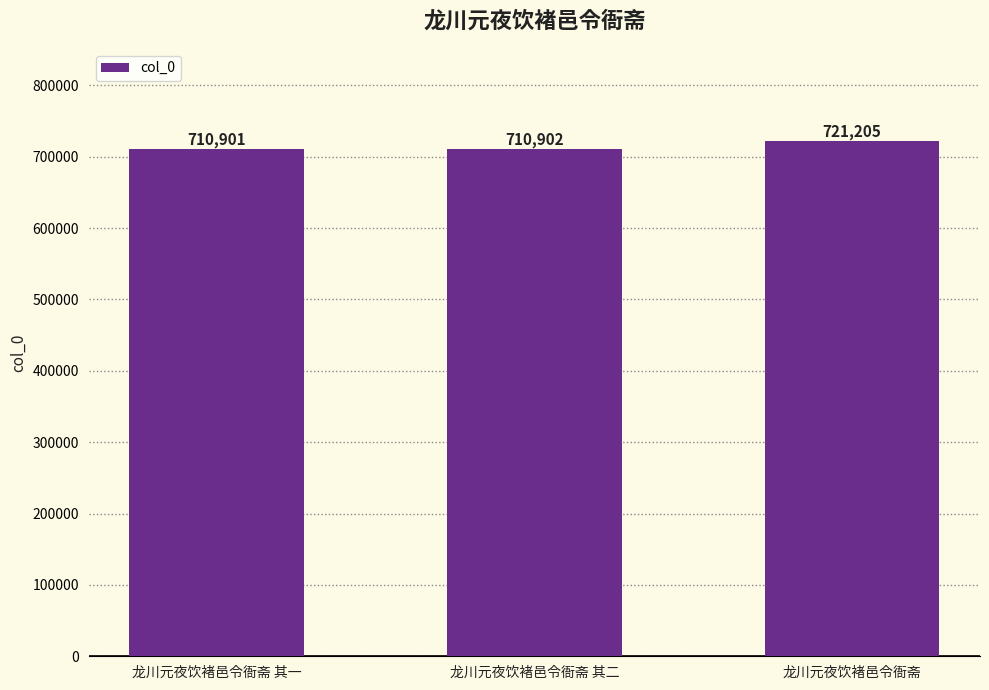

Where is the data nearest to the value 716053?

龙川元夜饮褚邑令衙斋 其二